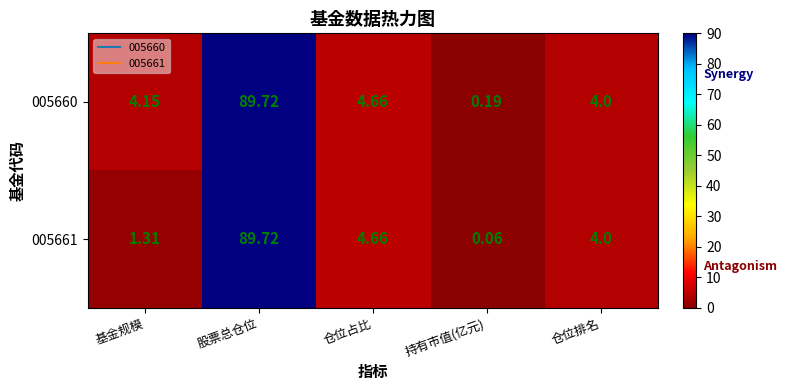

List the series in order of their overall mean, lowest first.

005661, 005660